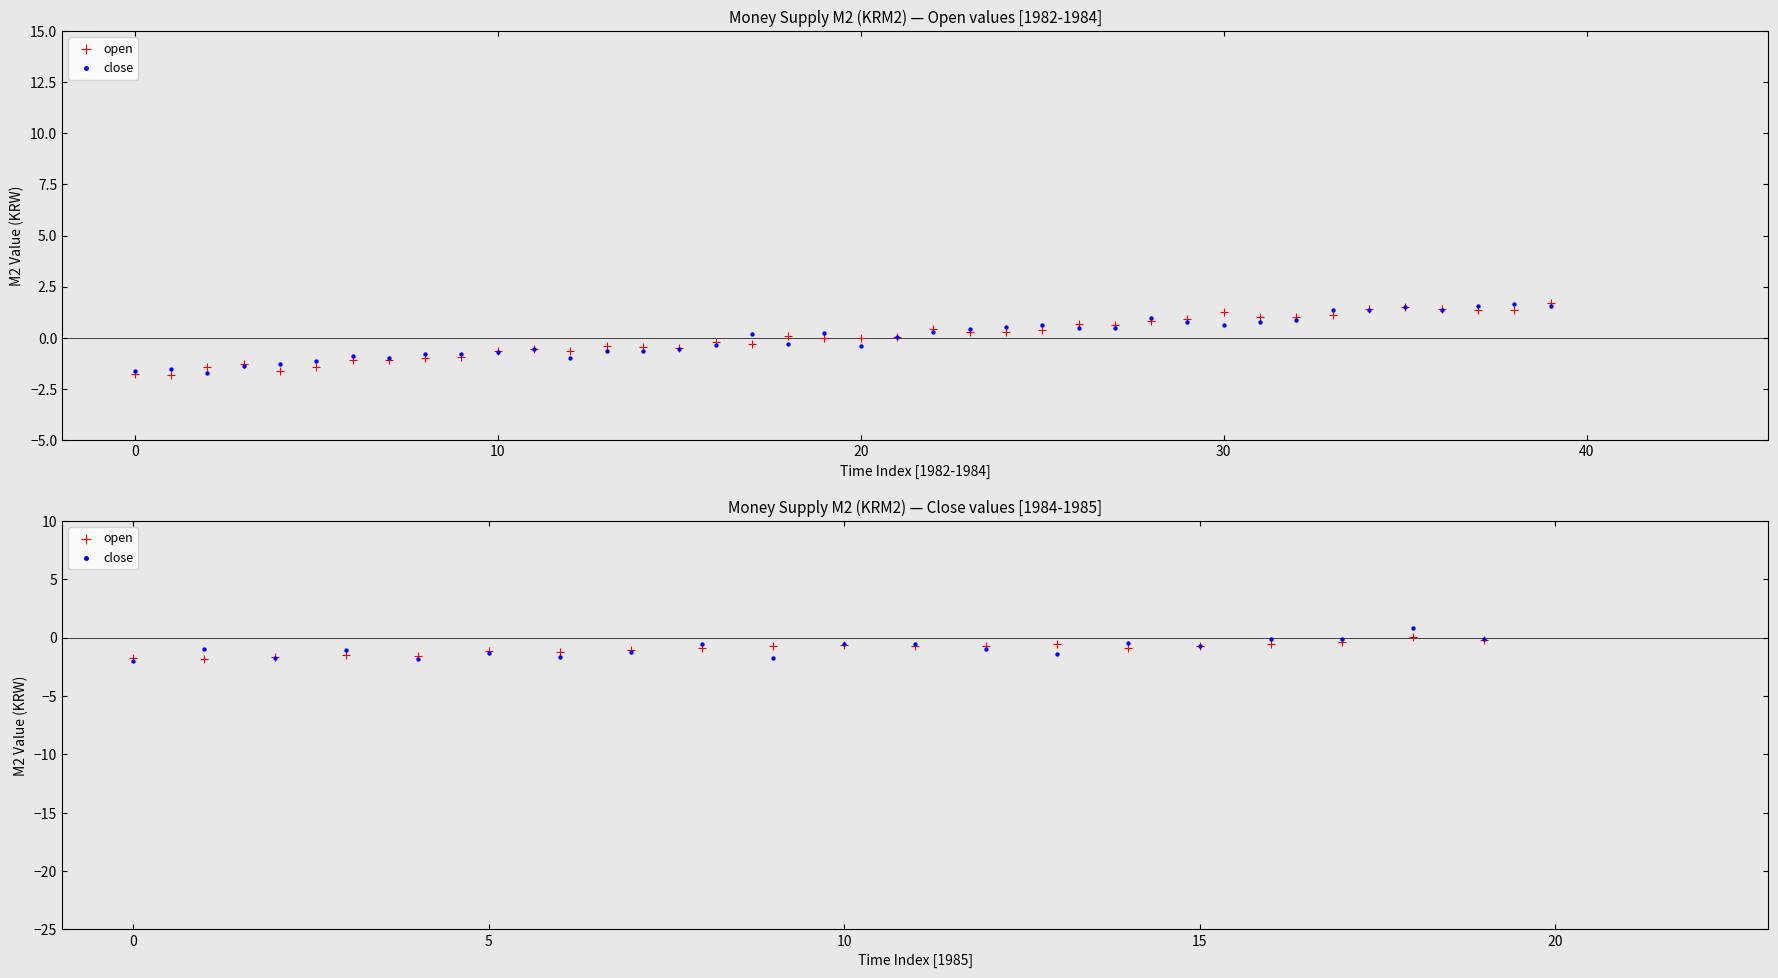

What are all the series names shown in the legend?

open, close